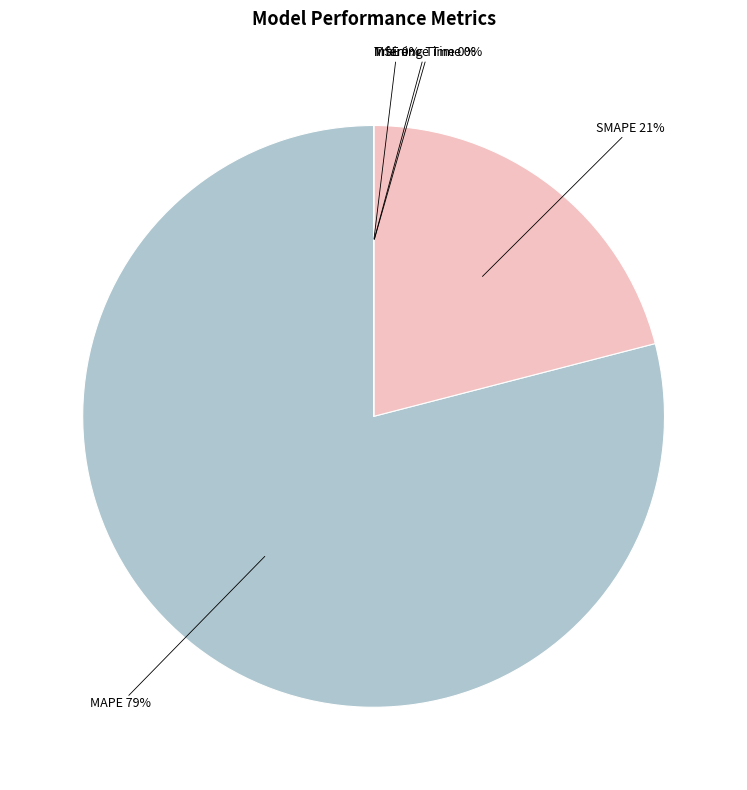

Which category has the biggest portion of the pie?

MAPE